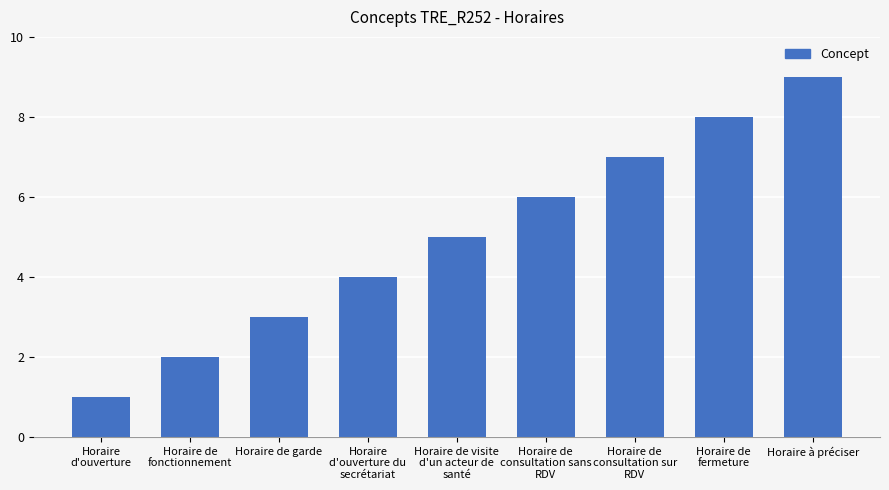

How many values are below 5?

4